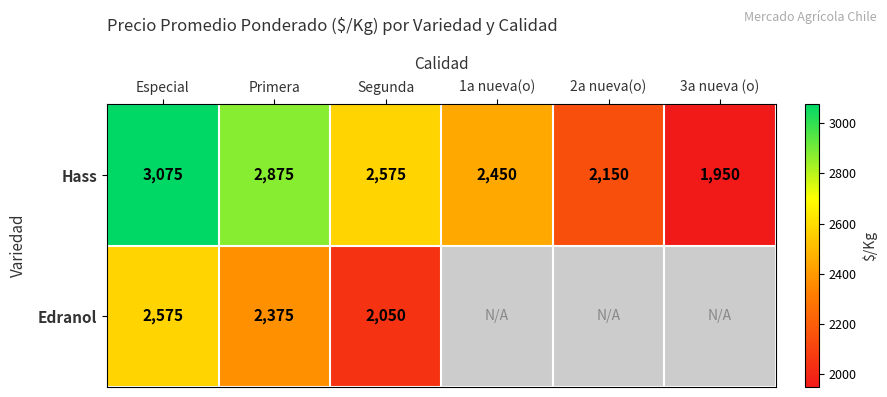

Which label corresponds to the largest value in the chart?

Especial